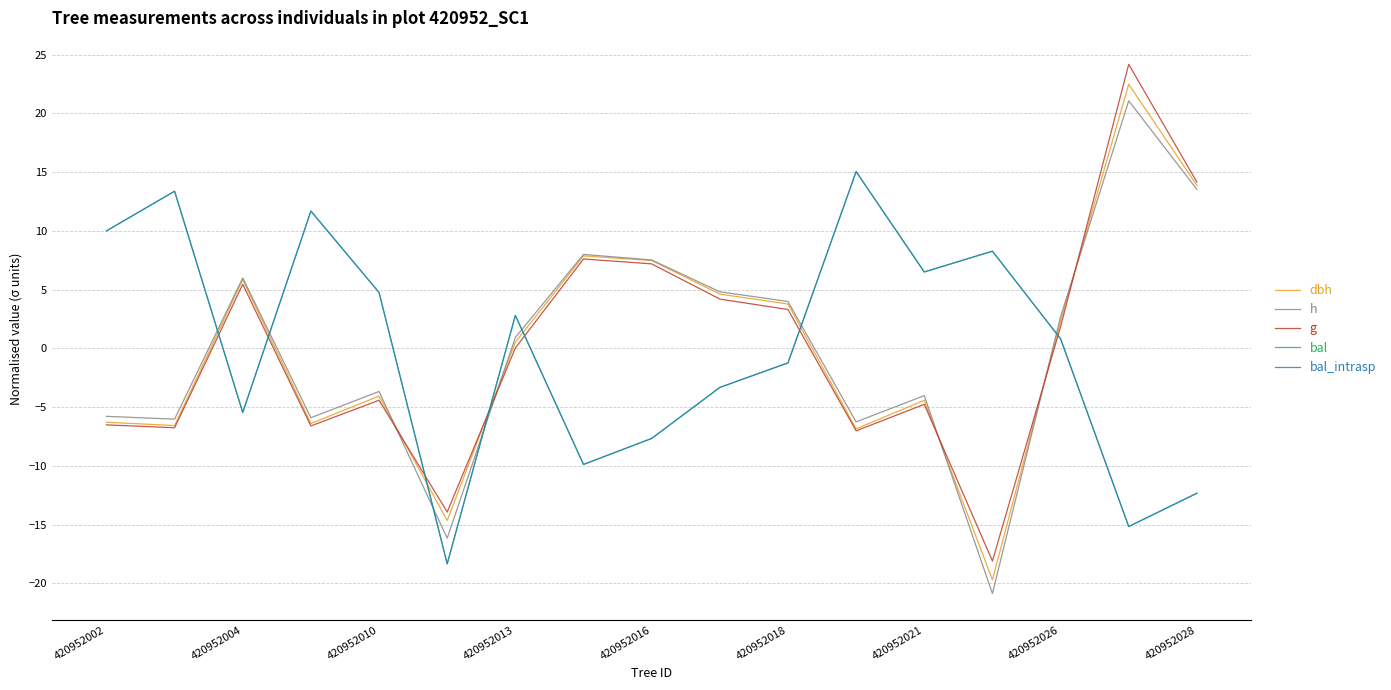

Reading right to left, transcribe all the data shown in this chart.

dbh: 13.9	22.5	2.3	-19.7	-4.4	-6.8	3.8	4.6	7.5	7.9	0.5	-14.6	-4.1	-6.4	5.9	-6.6	-6.3
h: 13.5	21.1	2.7	-20.9	-4.0	-6.2	4.0	4.8	7.5	8.0	0.9	-16.1	-3.7	-5.9	6.0	-6.0	-5.8
g: 14.2	24.2	1.8	-18.1	-4.8	-7.0	3.3	4.2	7.2	7.6	0.0	-13.9	-4.4	-6.6	5.5	-6.7	-6.5
bal: -12.3	-15.2	0.8	8.3	6.5	15.0	-1.2	-3.3	-7.7	-9.9	2.8	-18.3	4.8	11.7	-5.4	13.4	10.0
bal_intrasp: -12.3	-15.2	0.8	8.3	6.5	15.0	-1.2	-3.3	-7.7	-9.9	2.8	-18.3	4.8	11.7	-5.4	13.4	10.0